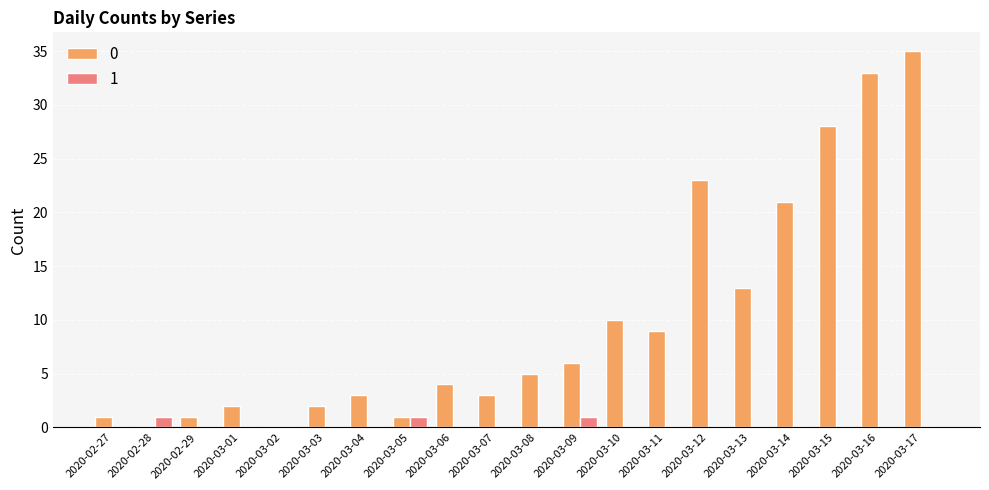

Is the value of 1 at 2020-02-27 greater than the value of 0 at 2020-03-08?

No